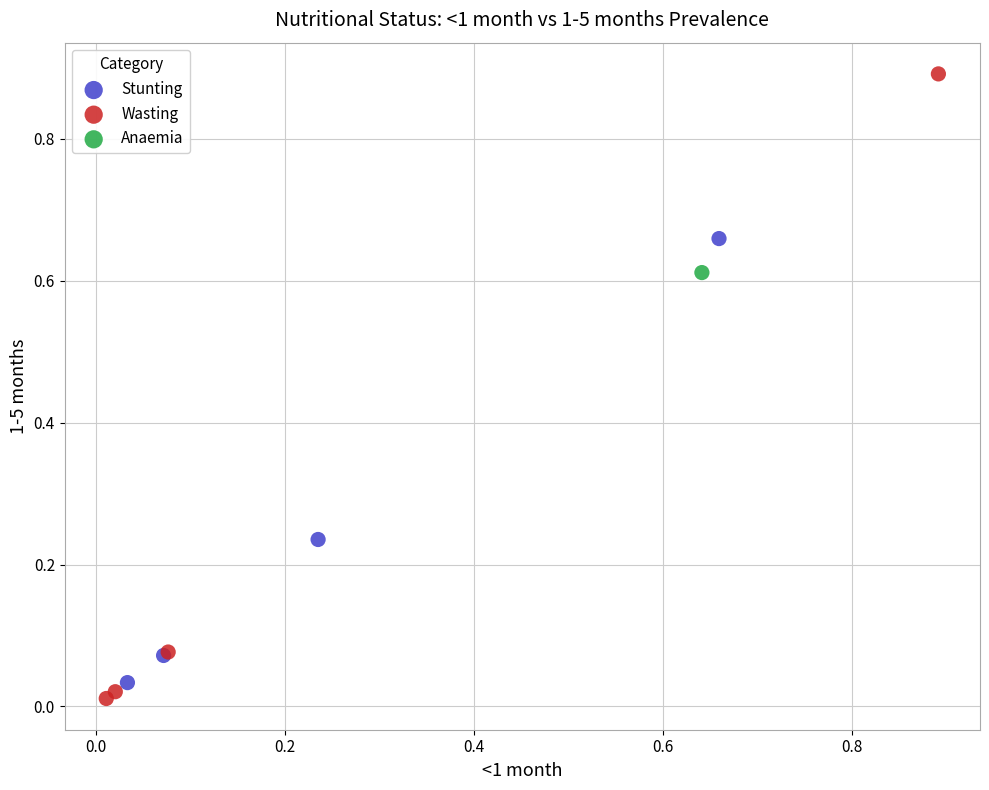

What are all the series names shown in the legend?

Stunting, Wasting, Anaemia